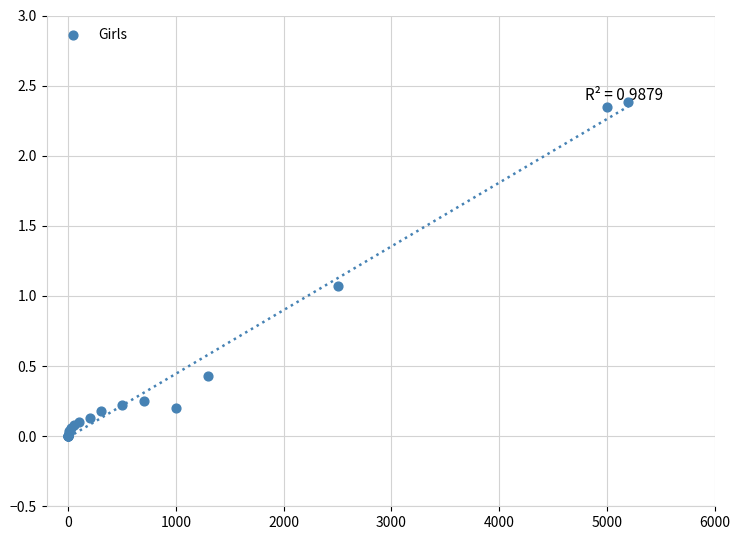

What Y value in the scatter plot is closest to 1?

1.1